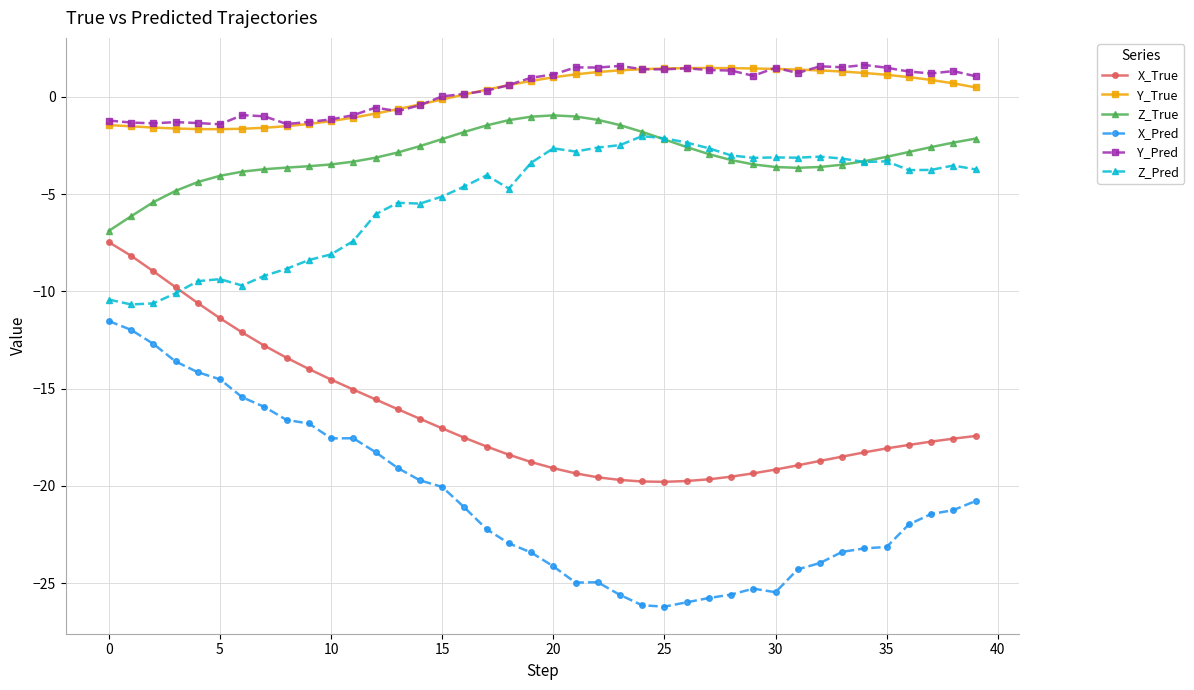

Which series has the widest spread of values?

X_Pred